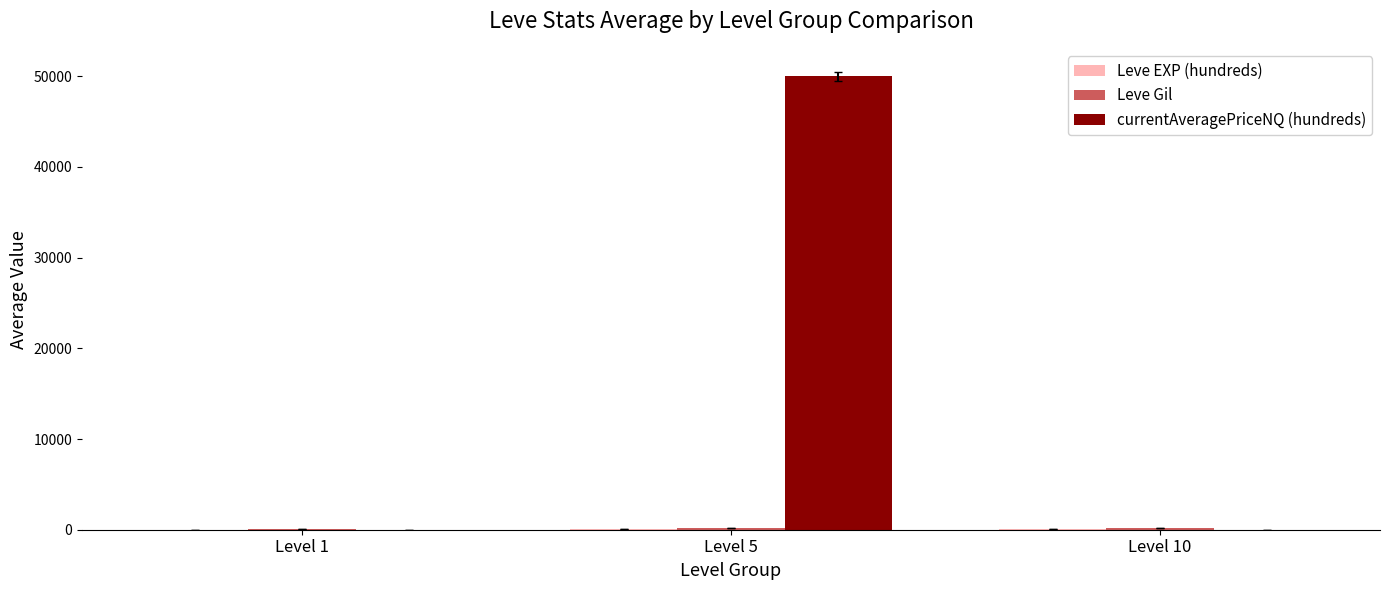

How many series are shown in this chart?

3